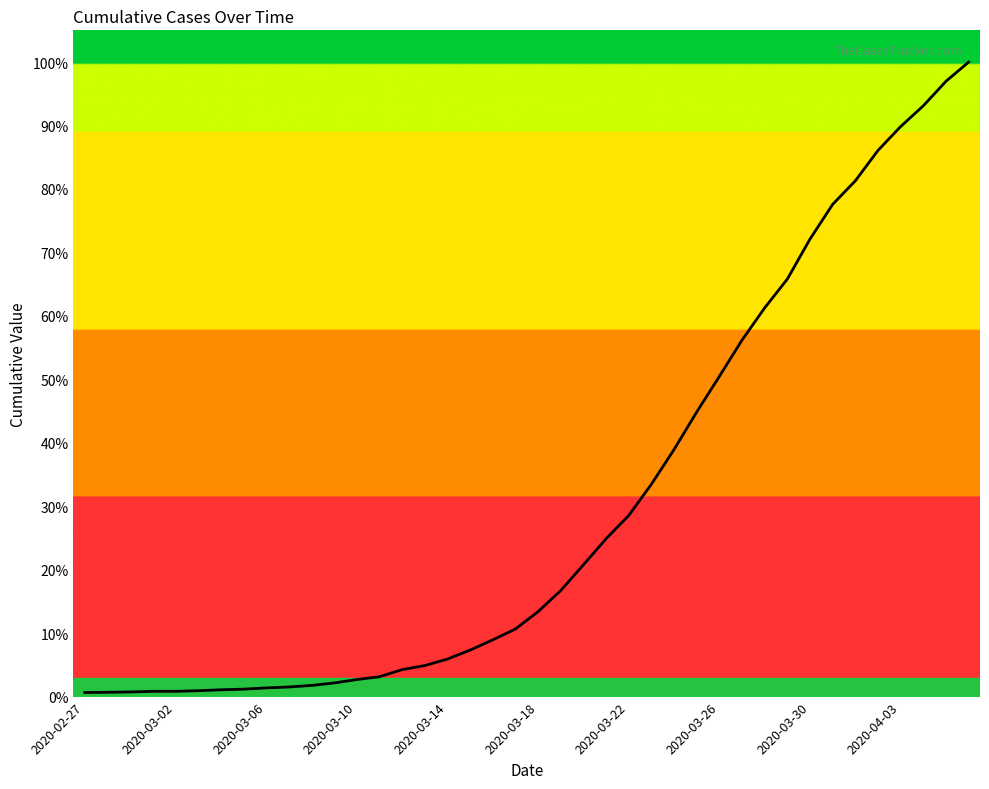

Is this an area chart (filled region under the line)?

Yes